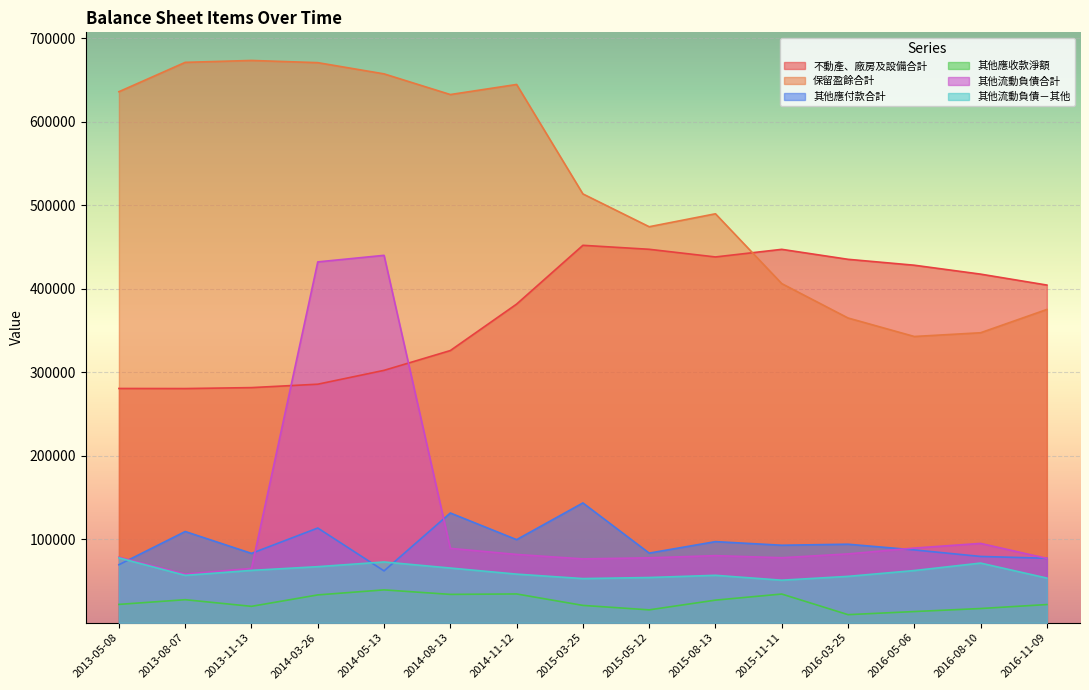

List the series in order of their peak value, lowest first.

其他應收款淨額, 其他流動負債－其他, 其他應付款合計, 其他流動負債合計, 不動產、廠房及設備合計, 保留盈餘合計